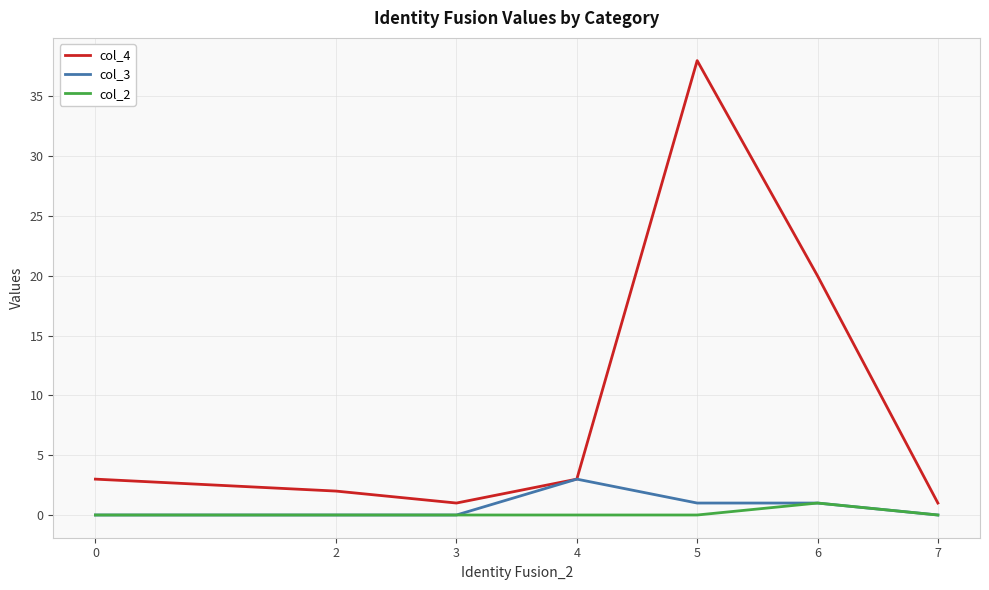

Rank the series by their maximum value, from lowest to highest.

col_2, col_3, col_4